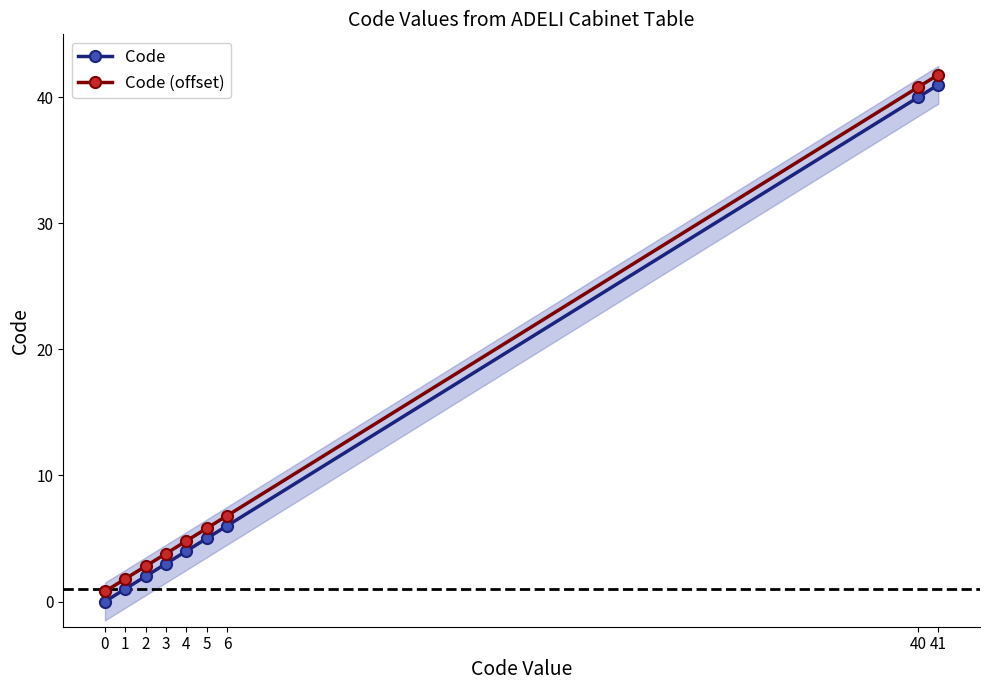

The value of Code (offset) at 41 is 41.8. True or false?

True